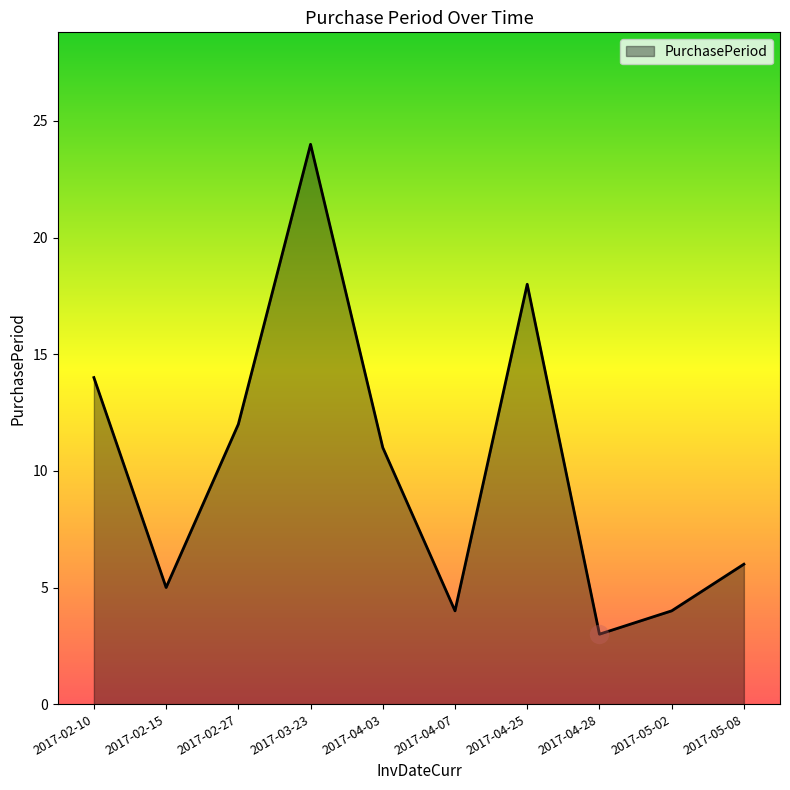

Reading left to right, list all the values displayed in this chart.

2017-02-10=14	2017-02-15=5	2017-02-27=12	2017-03-23=24	2017-04-03=11	2017-04-07=4	2017-04-25=18	2017-04-28=3	2017-05-02=4	2017-05-08=6